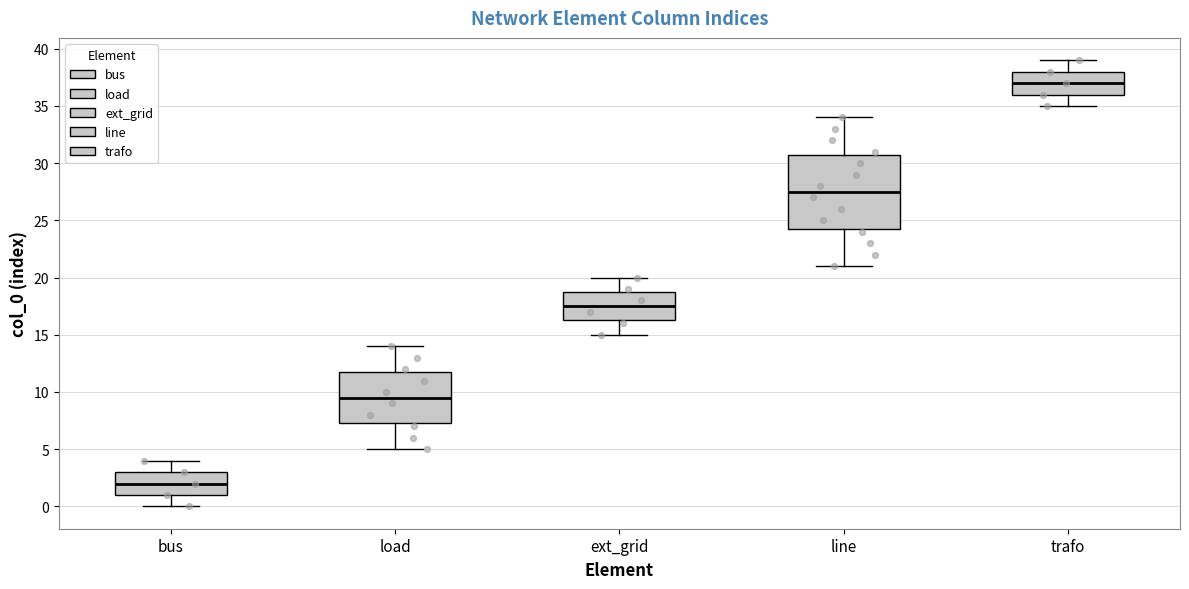

Which box has the lowest median line?

bus